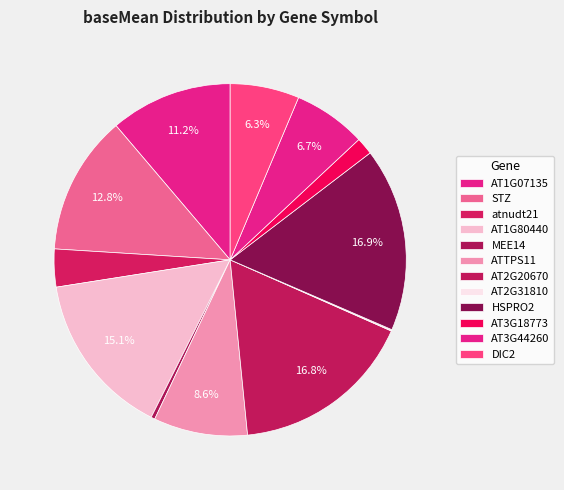

Is MEE14 the majority of the pie?

No